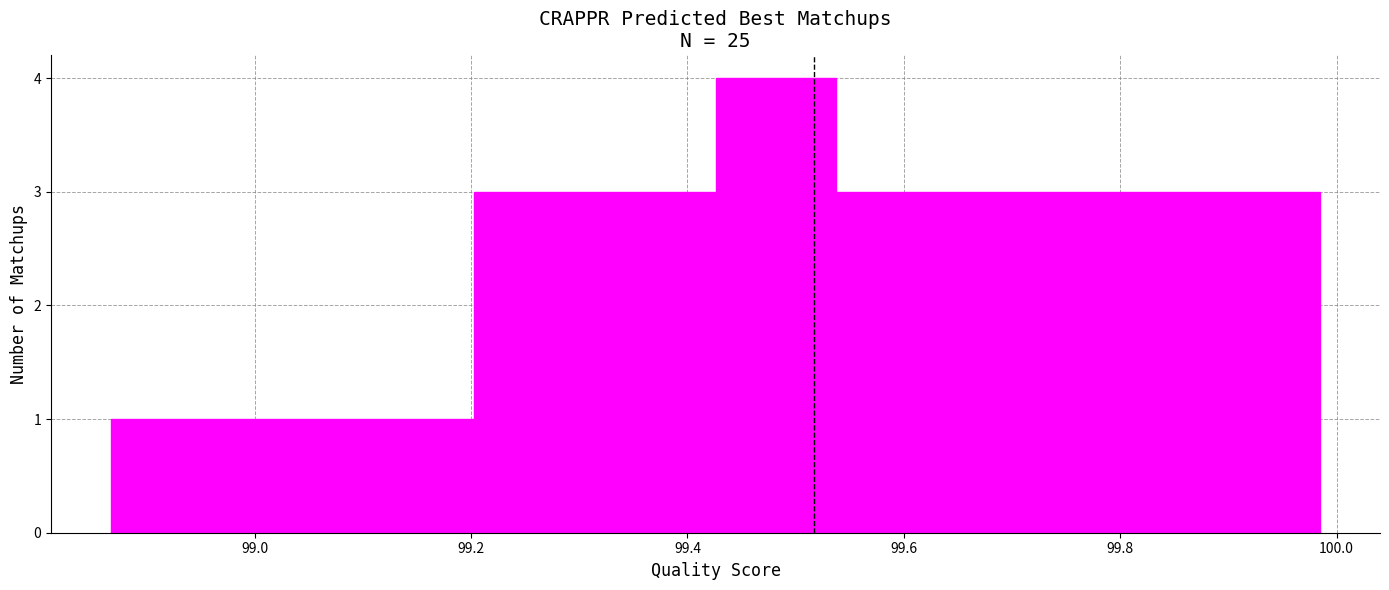

Which range on the x-axis has the tallest bar?

99.42 to 99.54